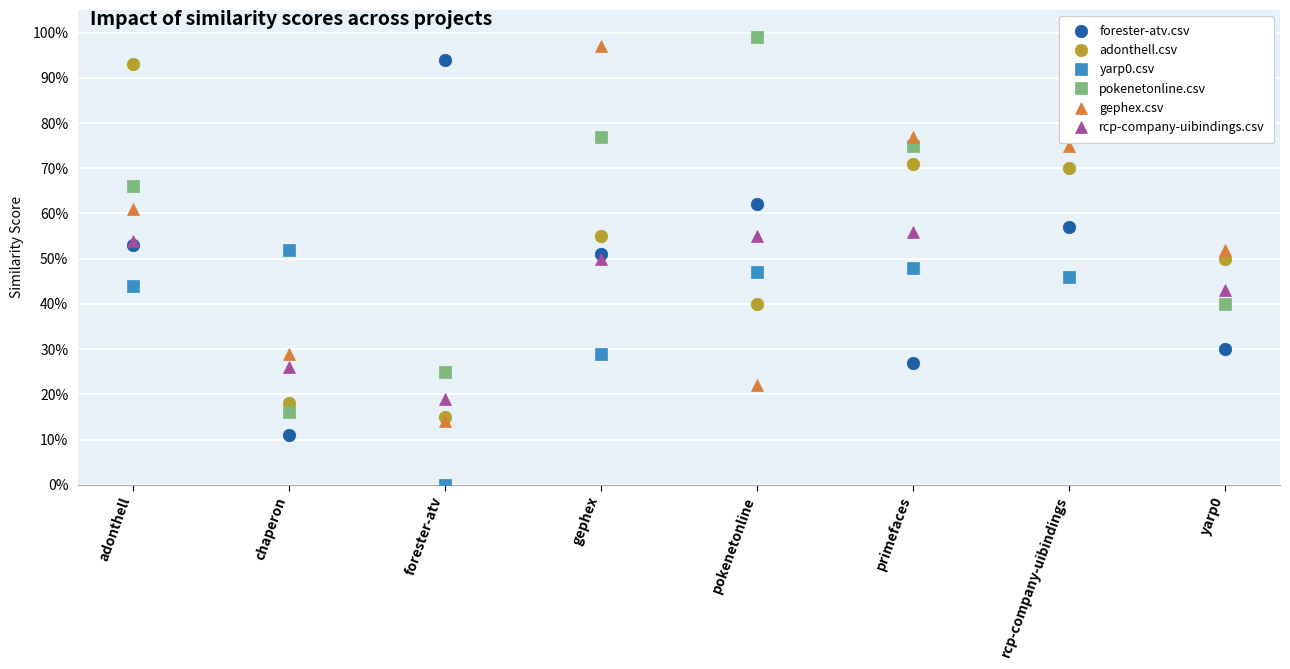

What is the value of the yarp0.csv point at the 2nd from the left?

0.5